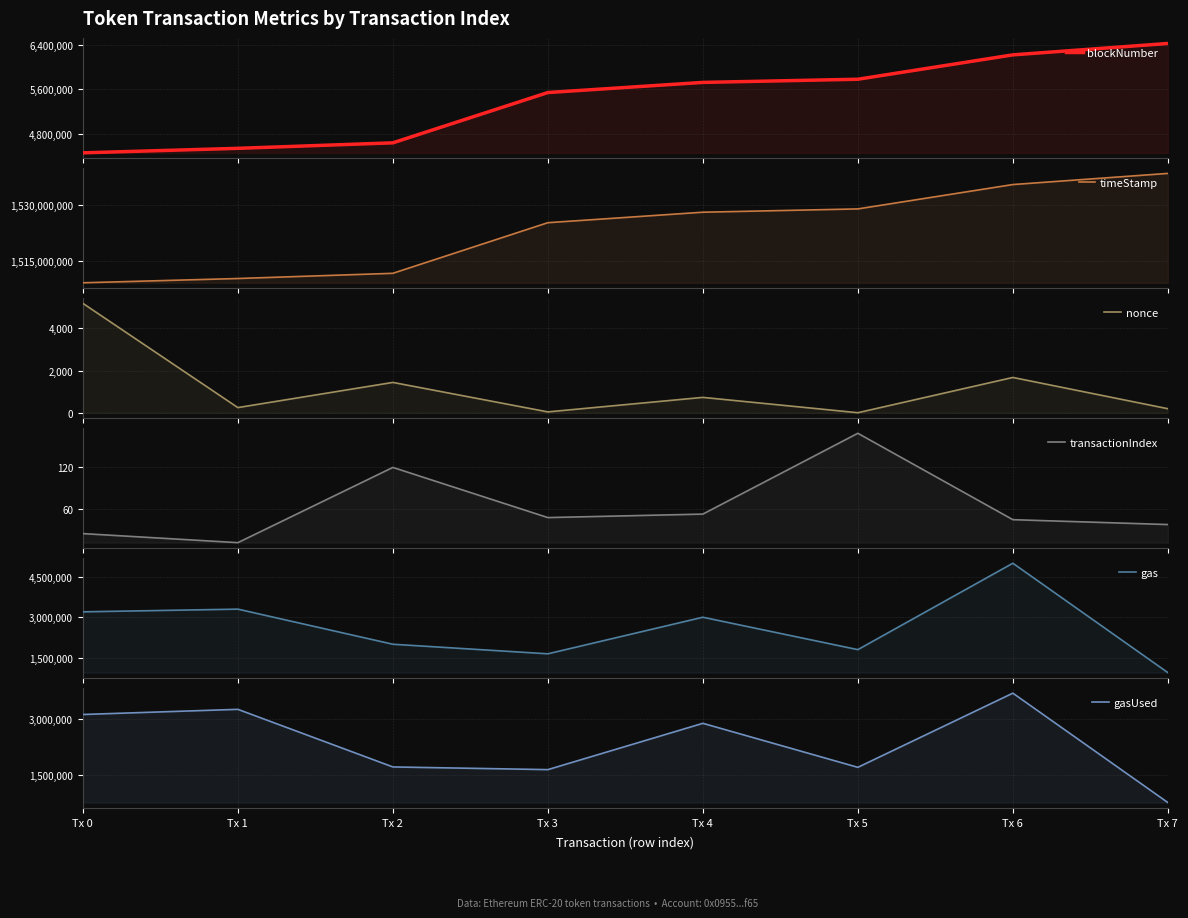

True or false: timeStamp and gas cross at least once.

False